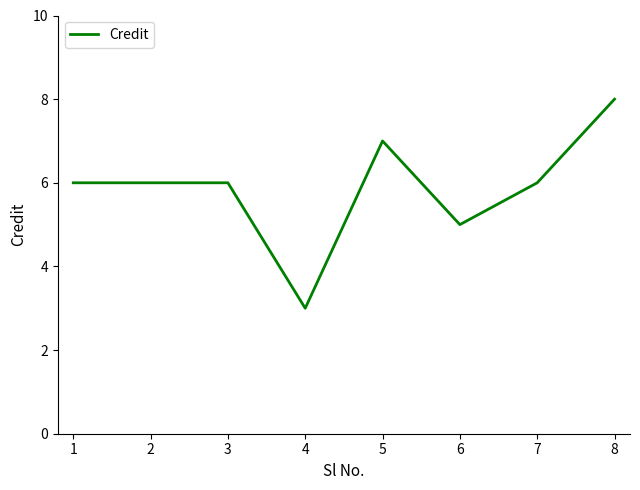

What is the greatest value displayed?

8